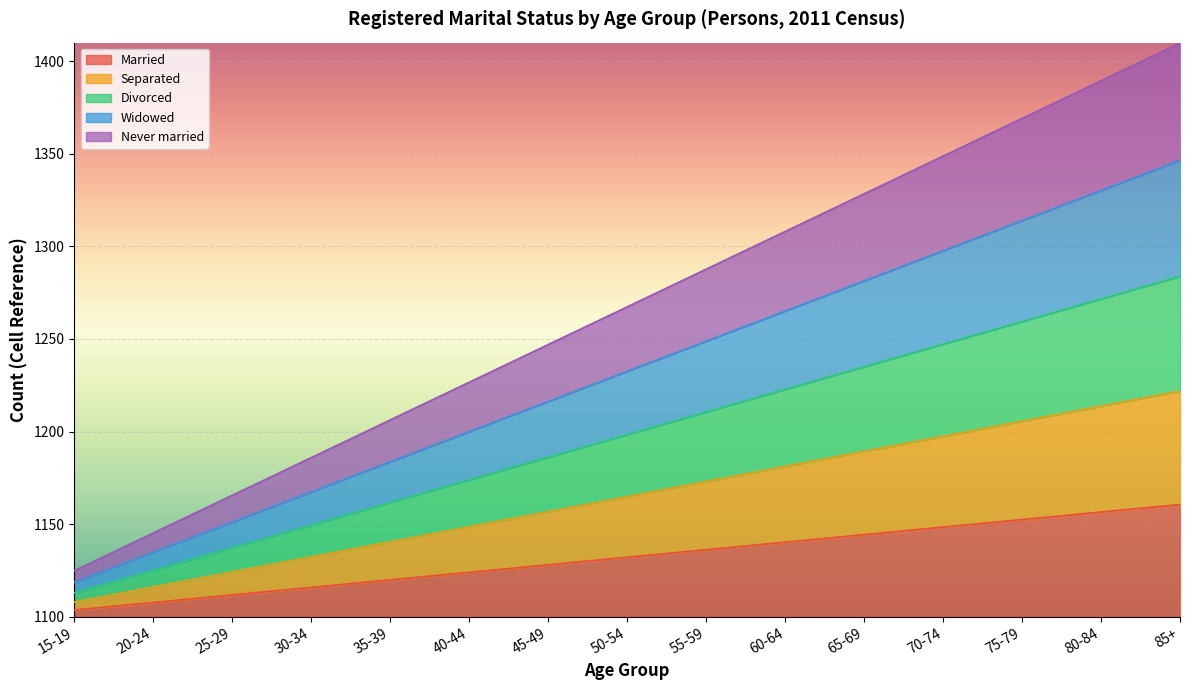

True or false: Separated has more than 1 interior local peaks.

False